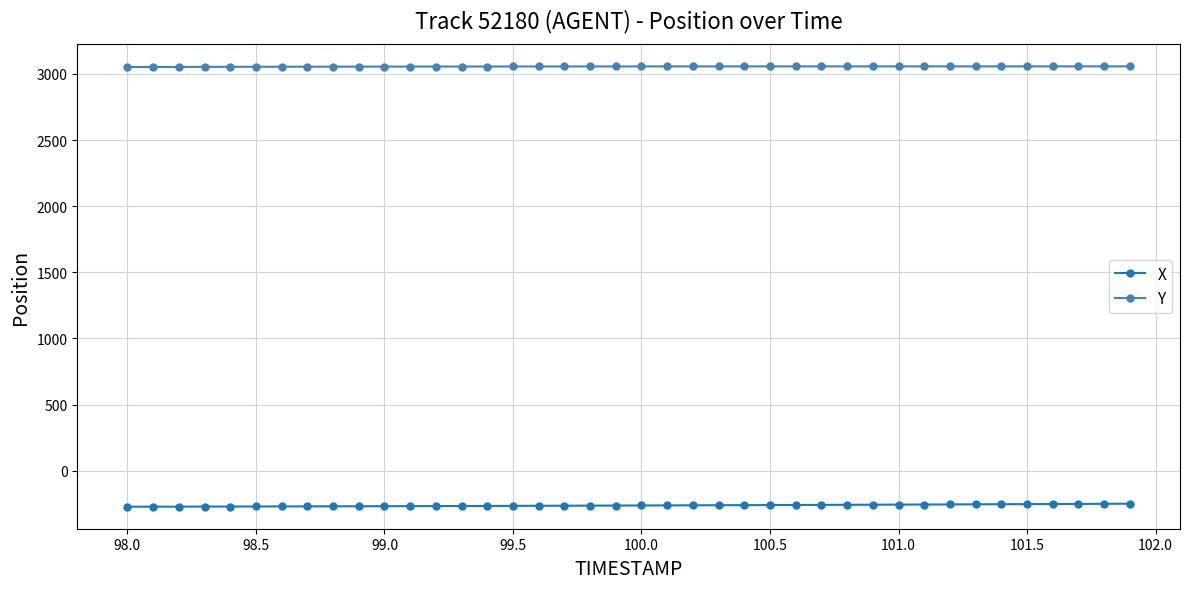

True or false: X and Y cross at least once.

False